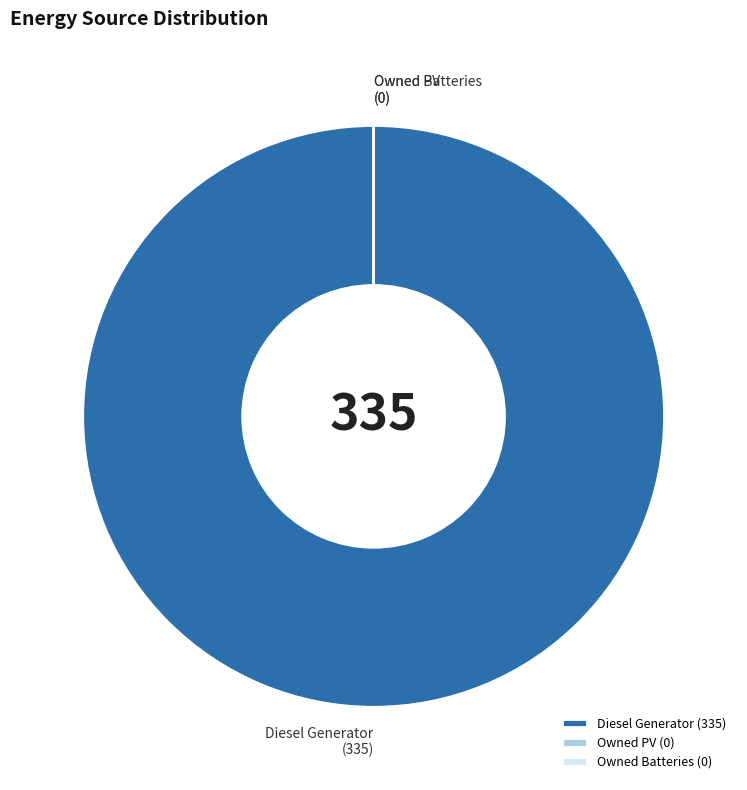

True or false: Diesel Generator accounts for 100% of the total.

True